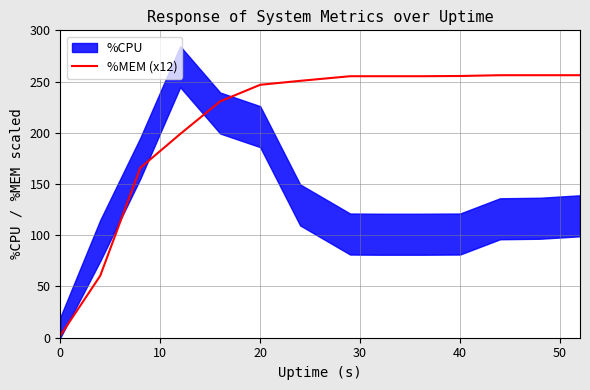

What is the maximum value for %MEM (x12)?

256.2